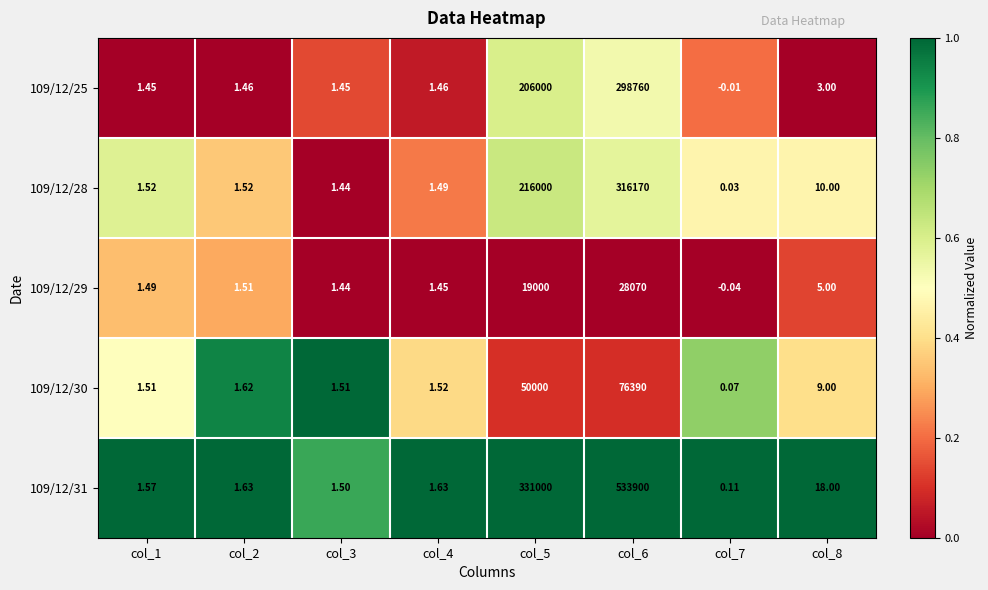

Which series has the largest total across all categories?

109/12/31